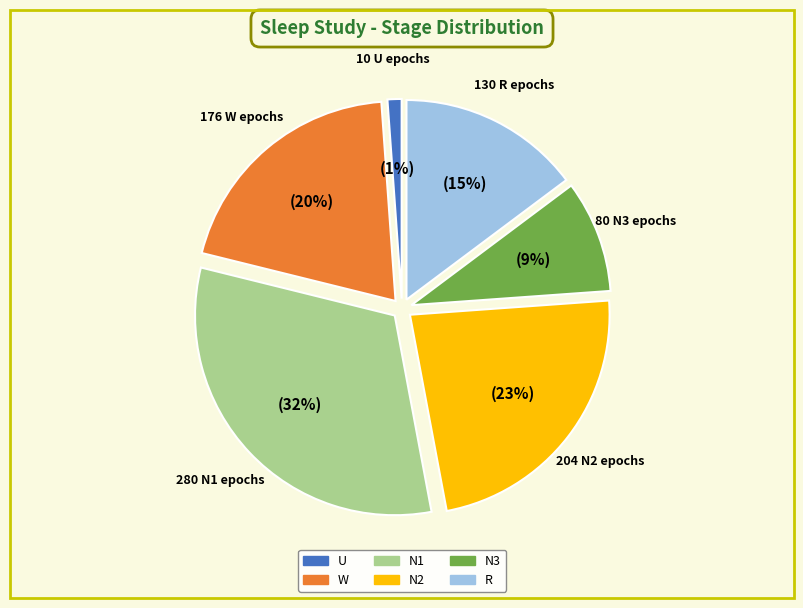

Is the sum of N2 and R greater than half?

No